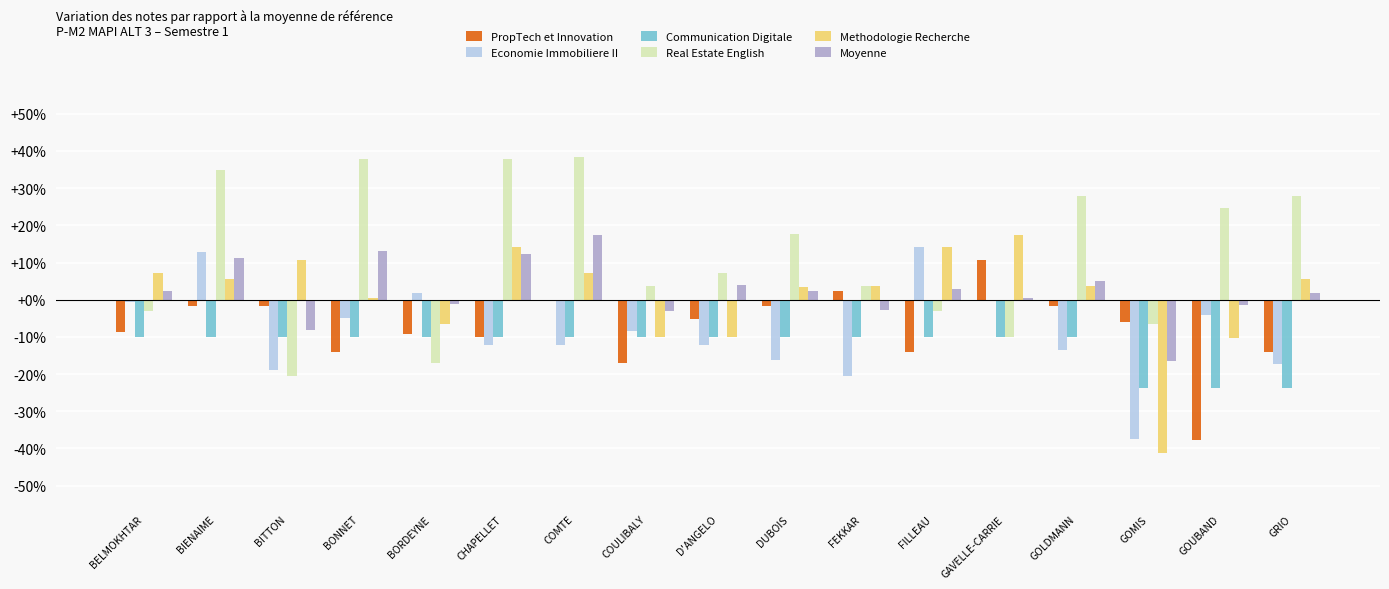

Where is Real Estate English nearest to the value 8?

D'ANGELO